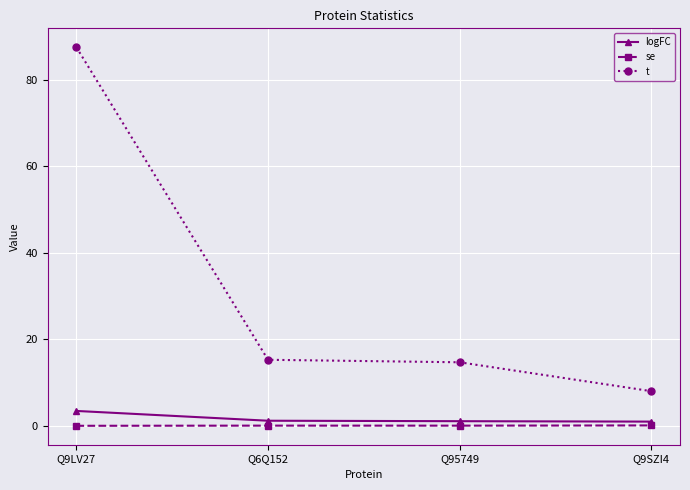

Which label corresponds to the largest value in the chart?

Q9LV27